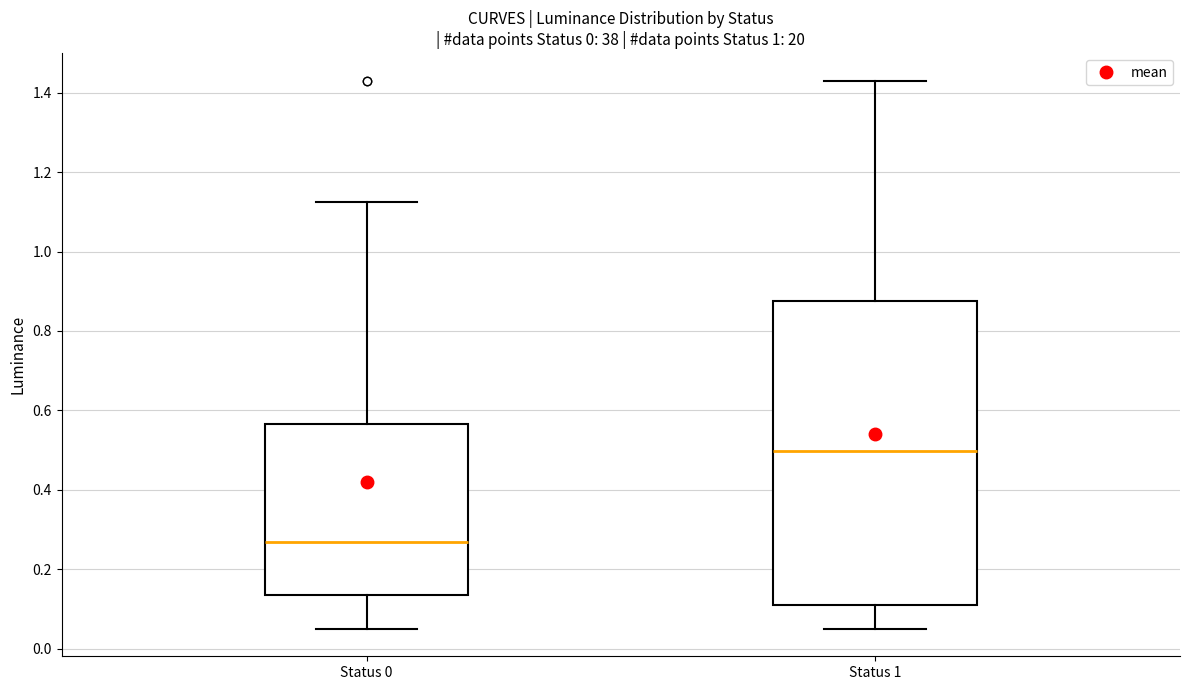

Where is the lower edge of the box for Status 0 on the y-axis? The values are not printed on the chart, so give them approximately, as read against the axis.

0.14